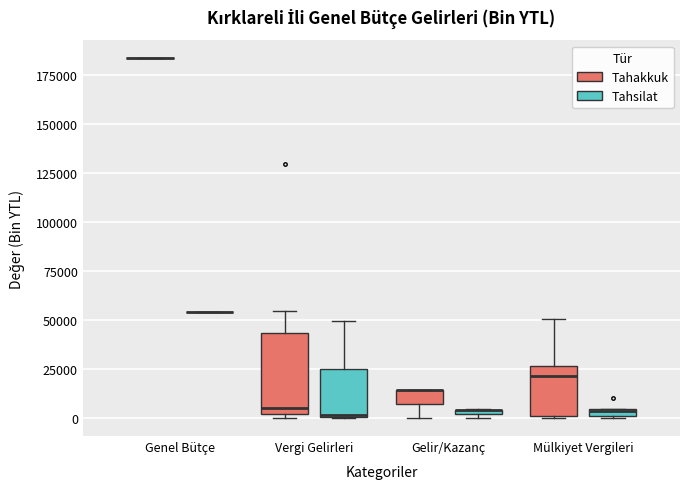

Which box is the tallest, from its lower edge to its upper edge?

Vergi Gelirleri (Tahakkuk)